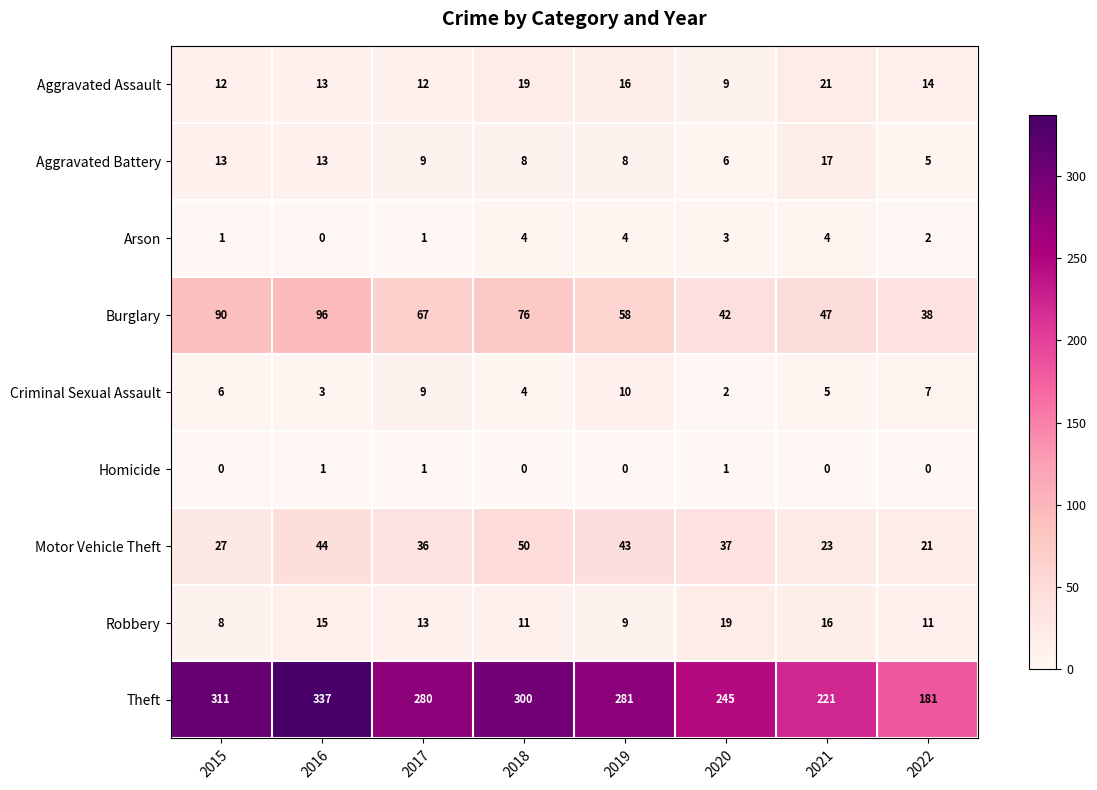

At 2022, list the series in order from largest to smallest.

Theft, Burglary, Motor Vehicle Theft, Aggravated Assault, Robbery, Criminal Sexual Assault, Aggravated Battery, Arson, Homicide